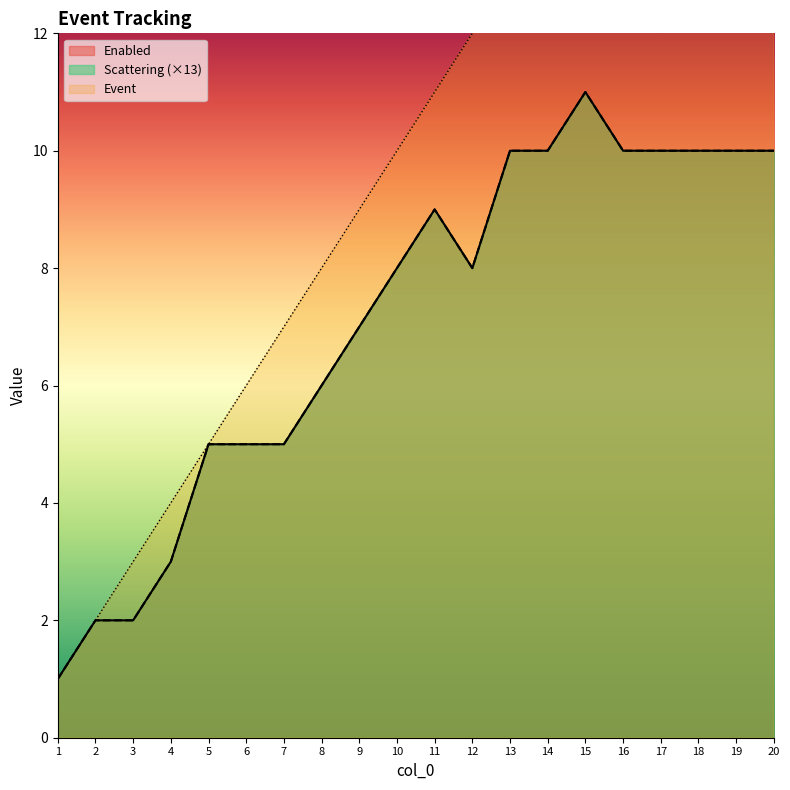

True or false: Enabled and Scattering cross at least once.

False